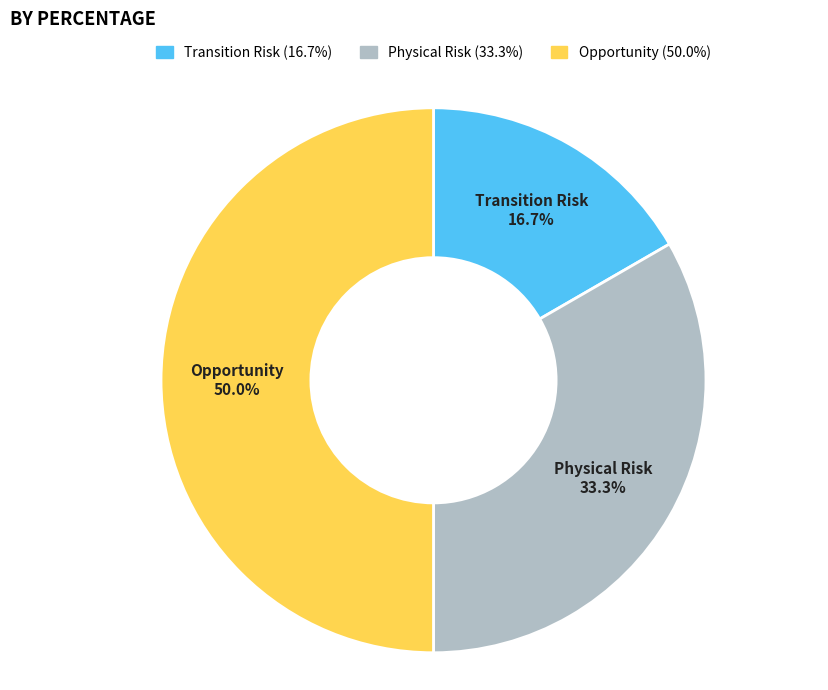

Does Physical Risk represent more than half of the total?

No